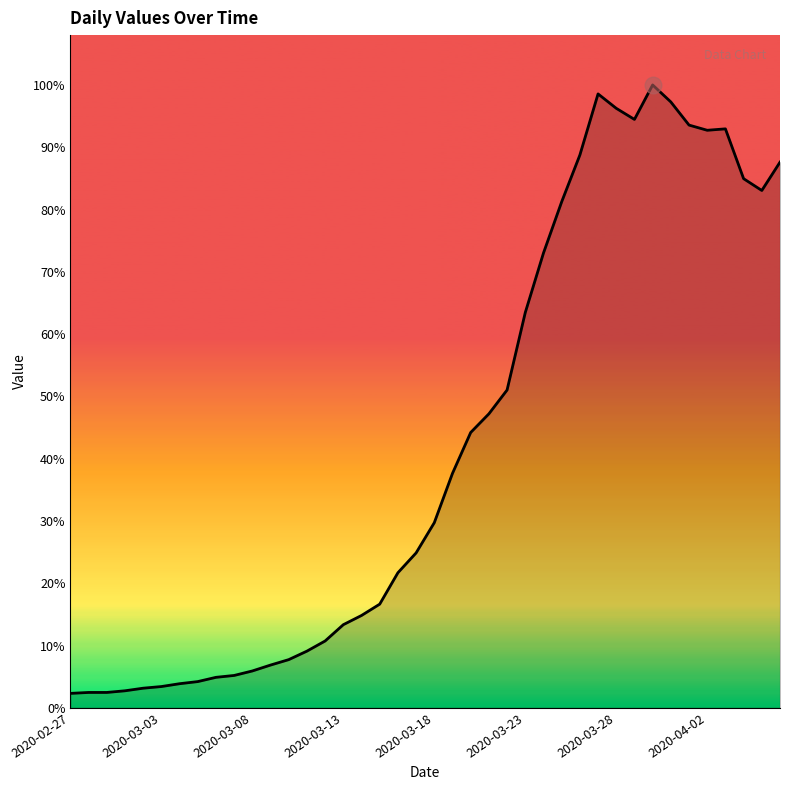

The value at 28 is 1572. True or false?

False